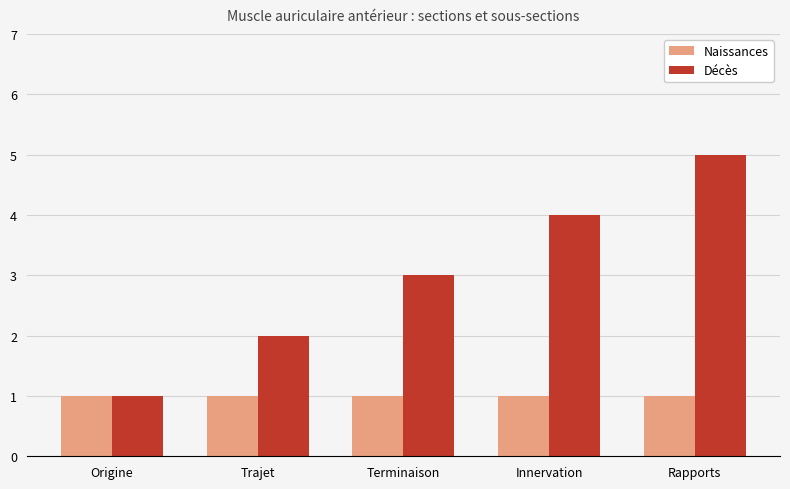

What are all the series names shown in the legend?

Naissances, Décès